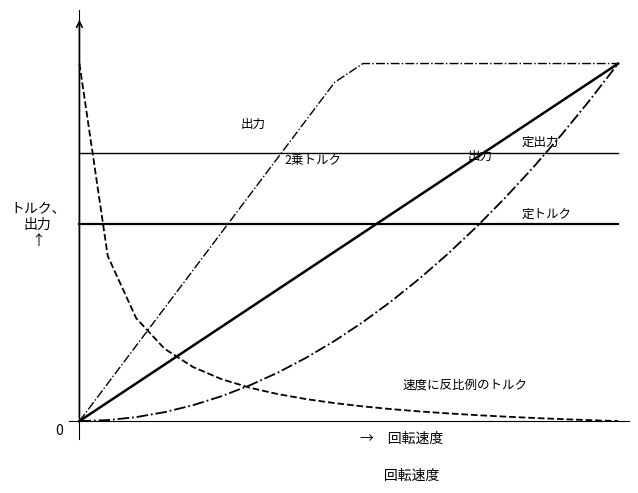

Does the chart display data point markers on the line(s)?

No